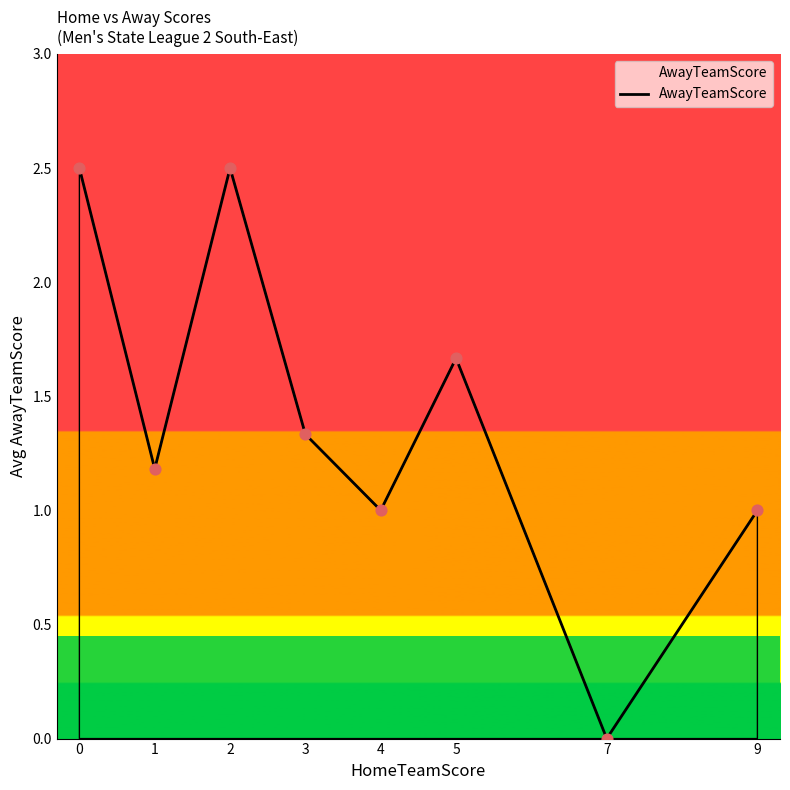

What is the change in value from 3 to 9?

-0.3